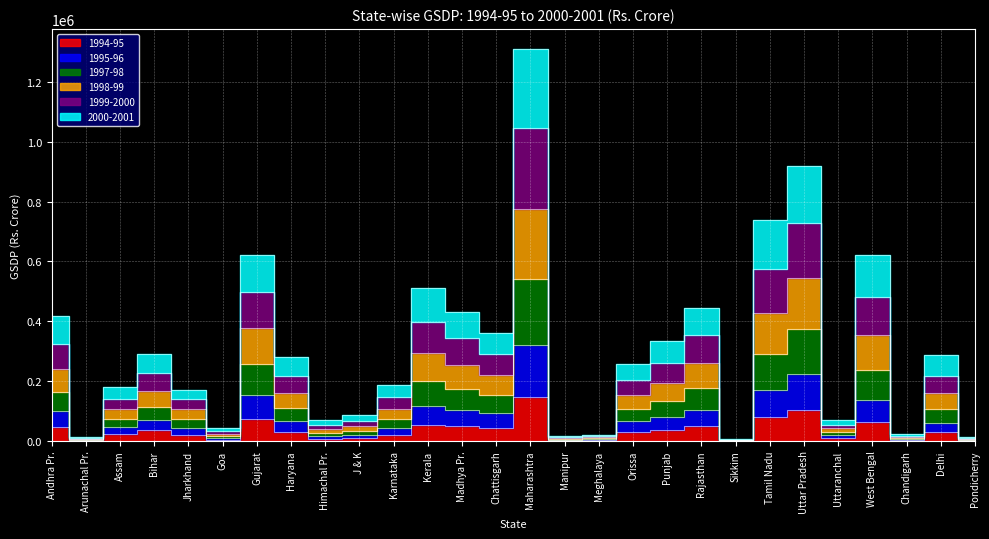

What is the label of the 21st point from the right?

Haryana